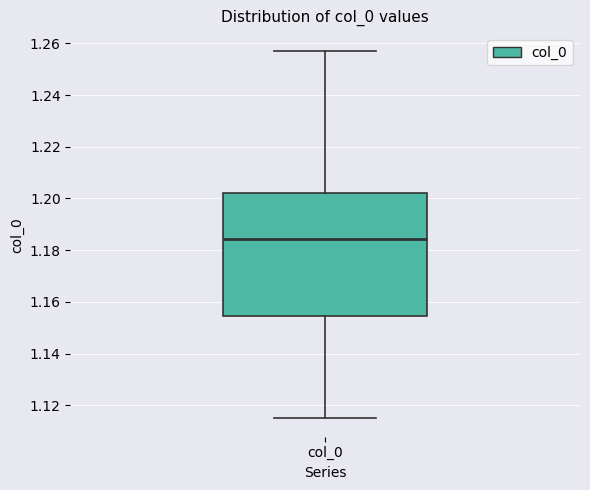

Read this box plot against the y-axis: the position of the median line, the range covered by the box, and the ends of both whiskers. The values are not printed on the chart, so give them approximately, as read against the axis.

median 1.184, box 1.154 to 1.202, whiskers 1.116 to 1.256